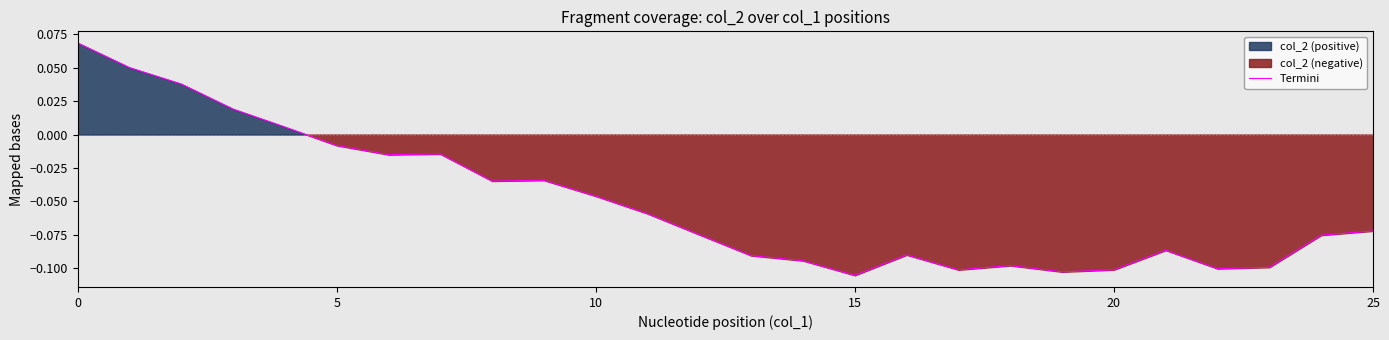

Is it true that the value at 21 is -0.1?

False